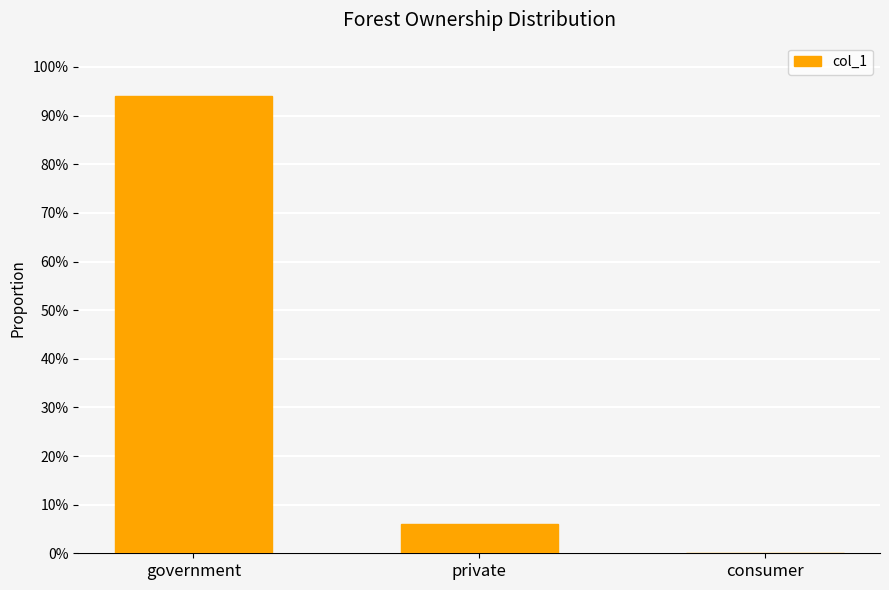

Are the bars horizontal?

No